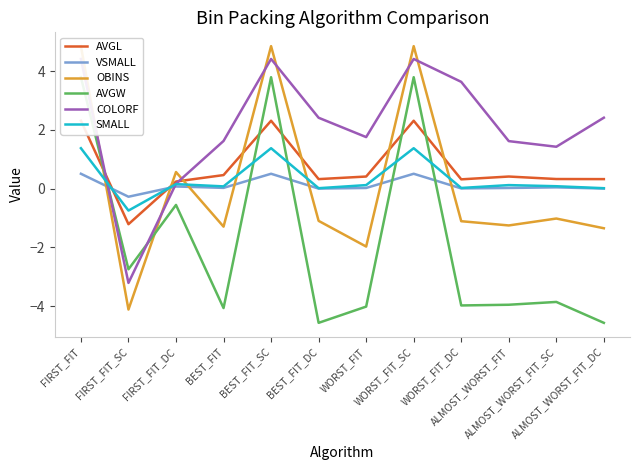

Is the value of AVGW at ALMOST_WORST_FIT_DC greater than the value of OBINS at BEST_FIT?

No